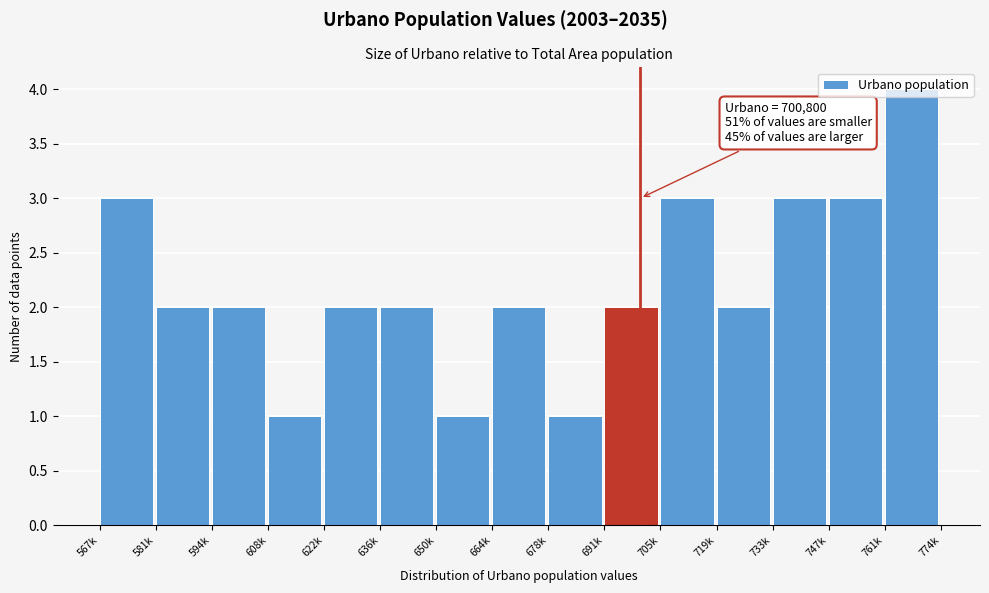

What is the approximate value at 705k?

3